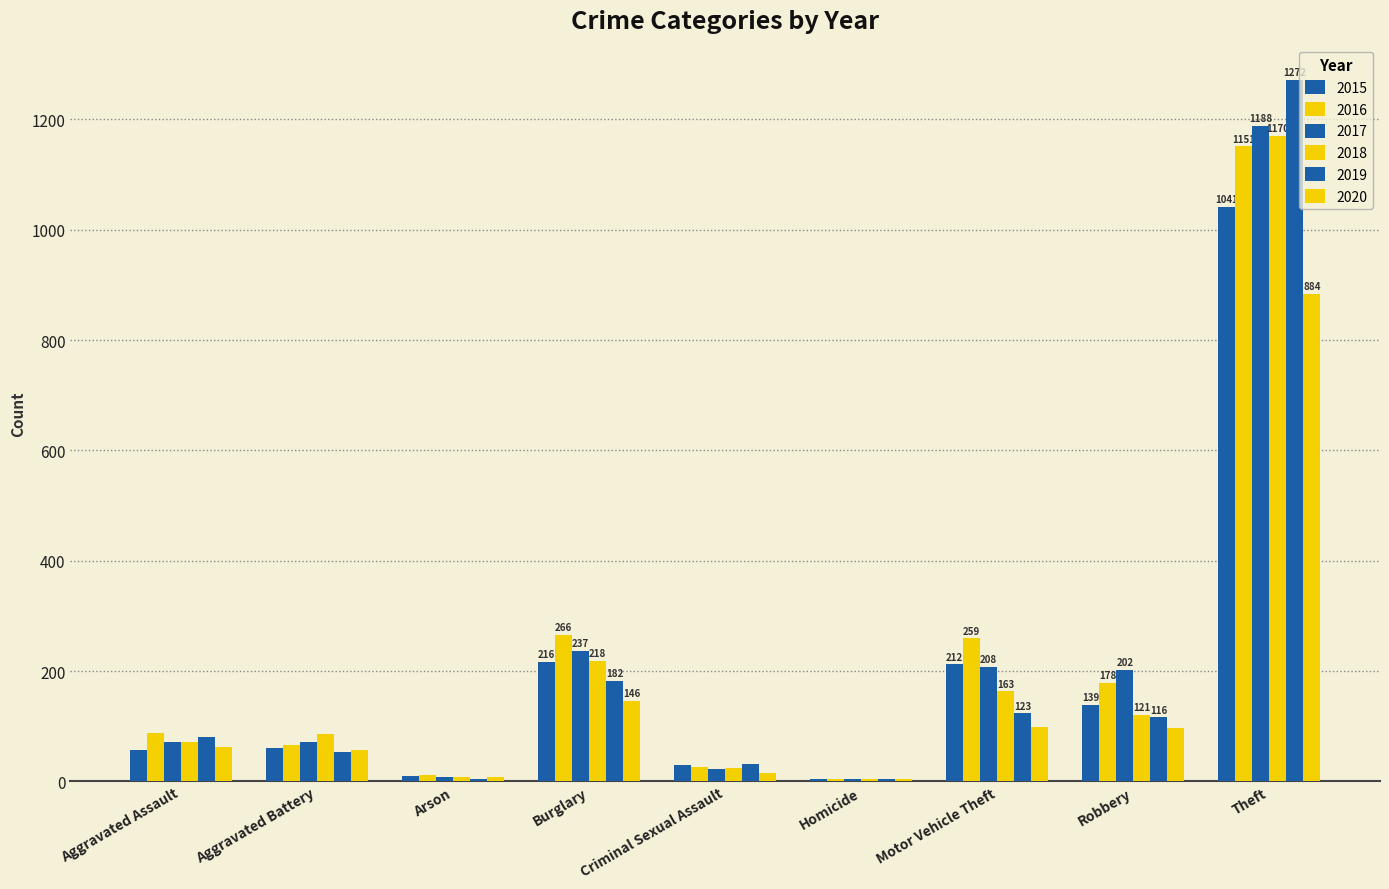

Are the bars horizontal?

No